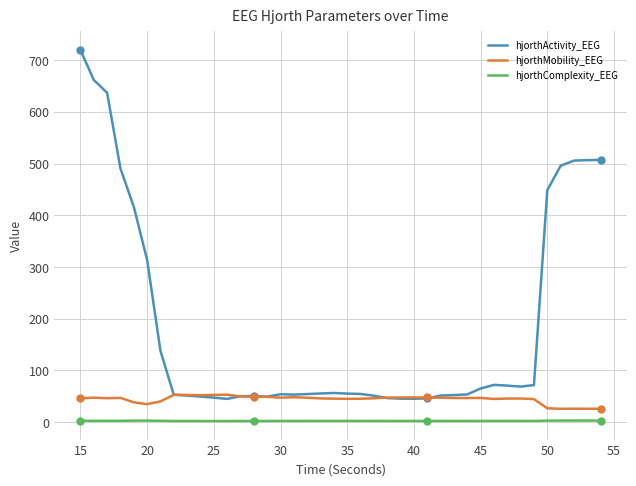

Which series has the widest spread of values?

hjorthActivity_EEG